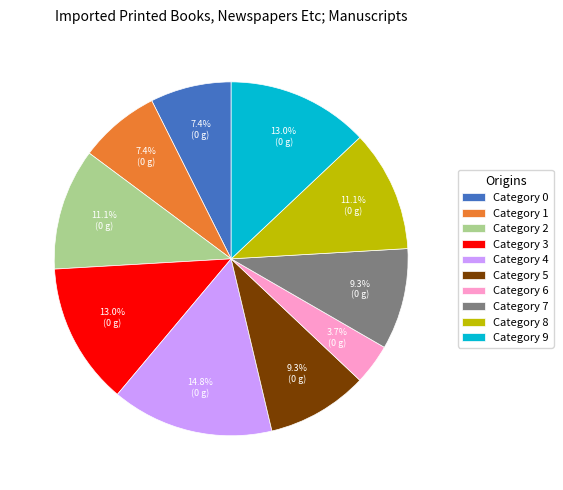

Is there a majority slice in this chart?

No